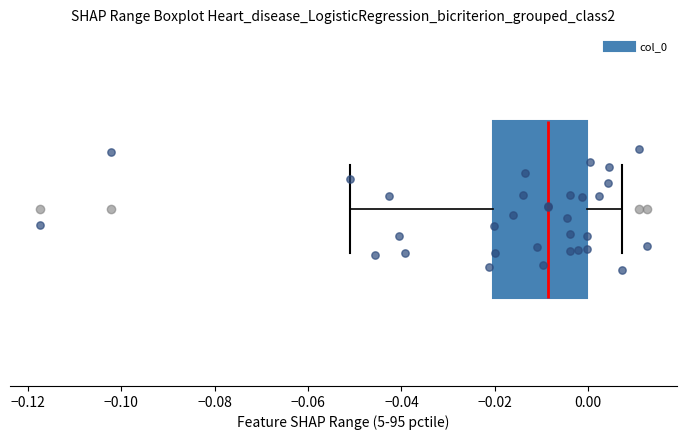

Transcribe this box plot: give where the median line is, the range the box spans, and where the two whiskers end, as read against the x-axis. The values are not printed on the chart, so give them approximately, as read against the axis.

median -0.008, box -0.020 to 0.000, whiskers -0.052 to 0.008